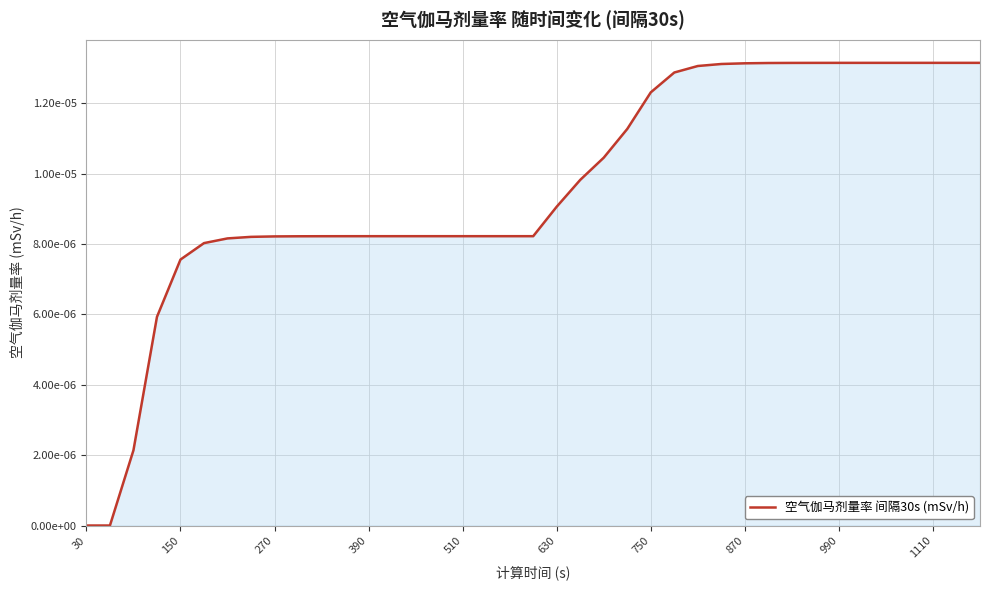

Does the chart have visible grid lines?

Yes